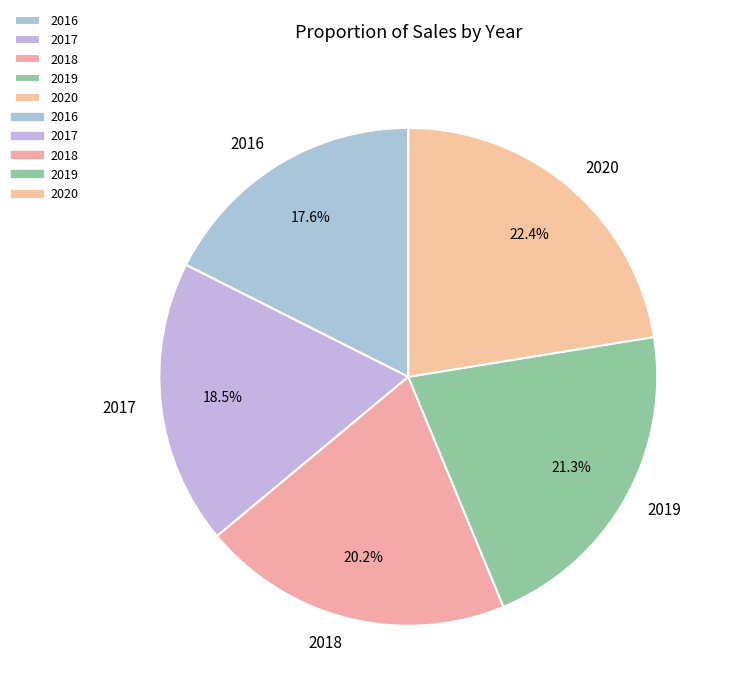

Rank the categories by value from lowest to highest.

2016, 2017, 2018, 2019, 2020